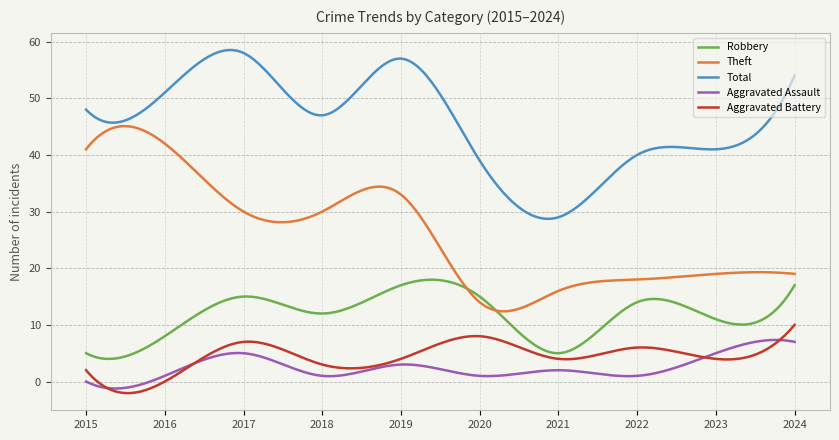

Which series has the largest total across all categories?

Total